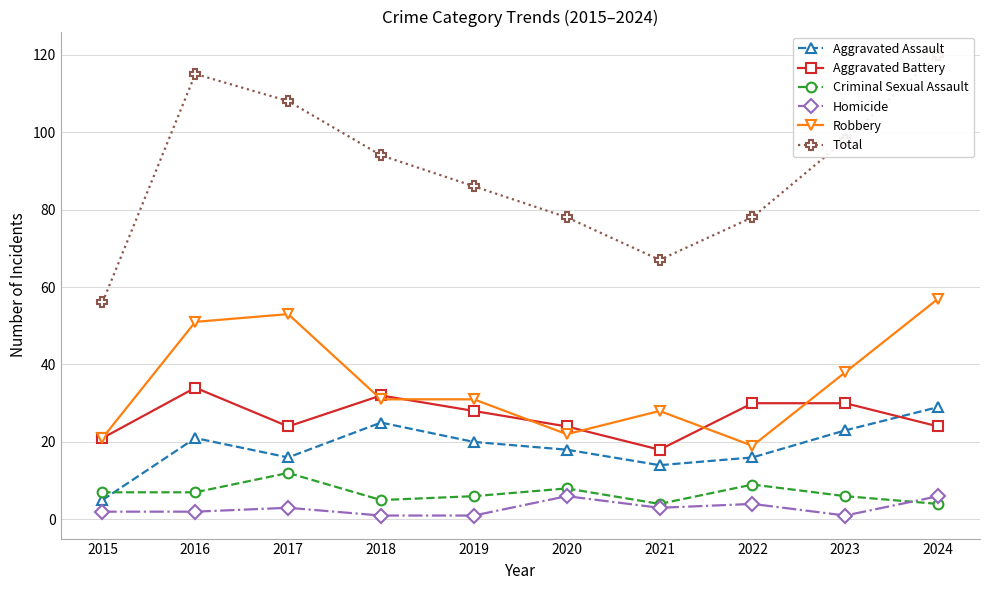

How many Criminal Sexual Assault values are between 5 and 8?

6